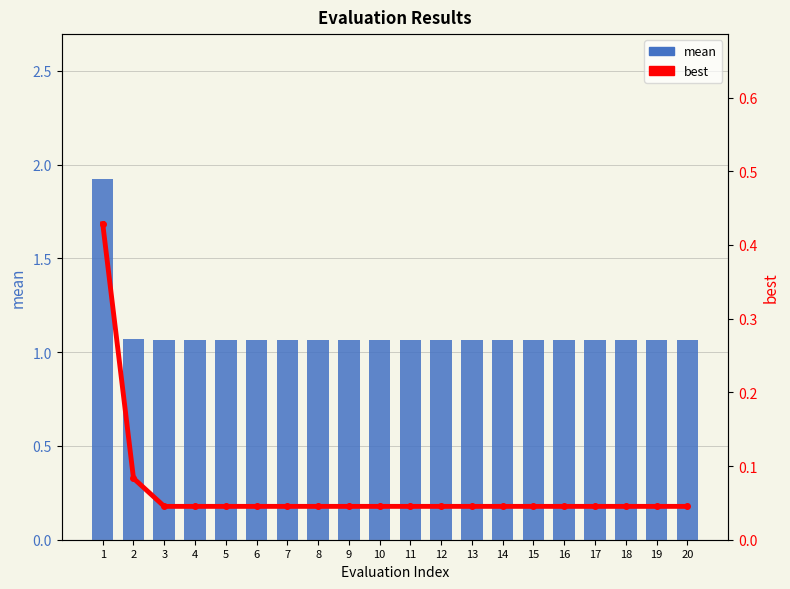

Which series has the widest spread of values?

mean